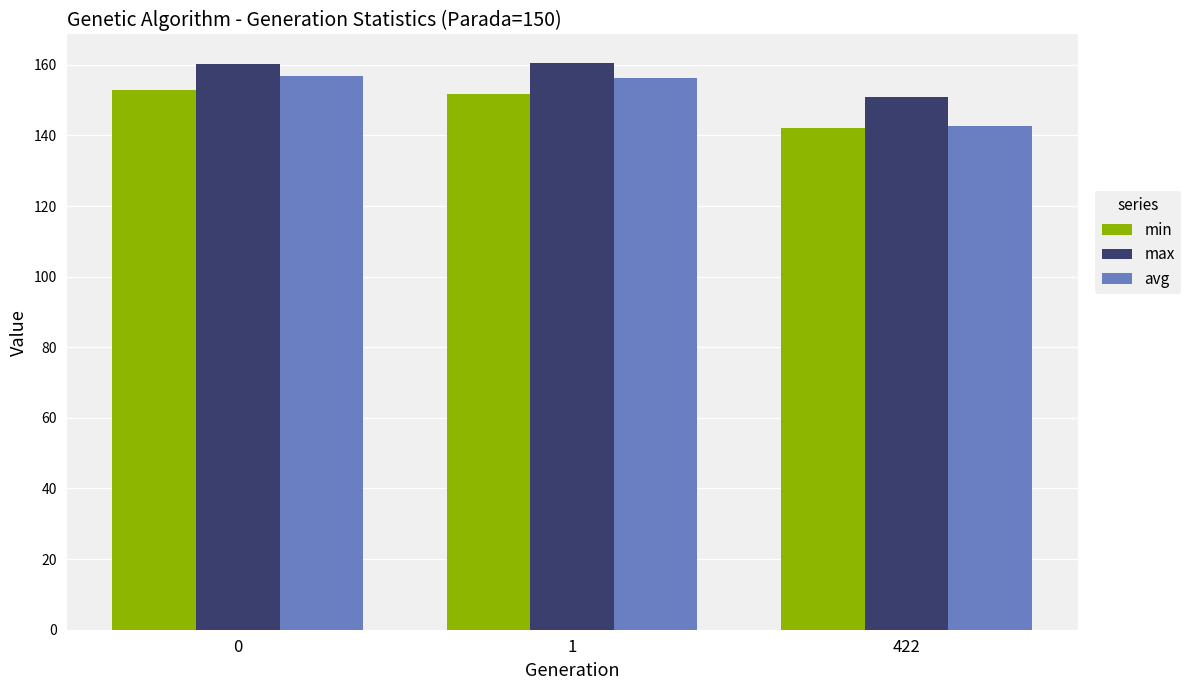

Is it true that max equals 67.6 at 422?

False